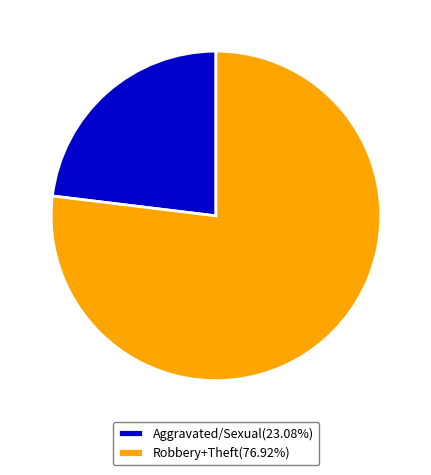

Do Aggravated/Sexual(23.08%) and Robbery+Theft(76.92%) together represent more than half of the pie?

Yes